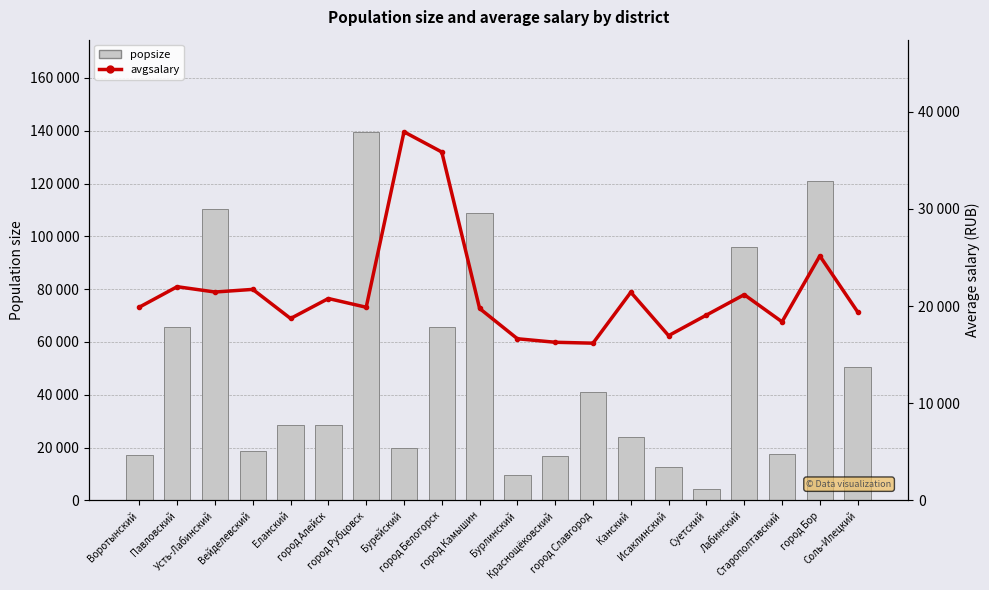

The avgsalary series shows 19751.7 at город Камышин. True or false?

True